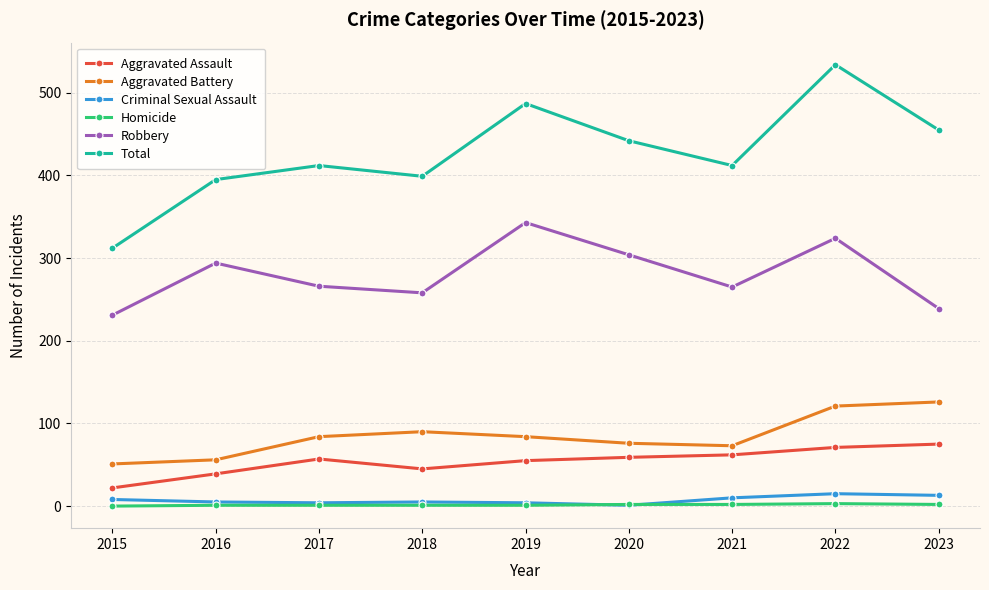

How many distinct data groups are displayed?

6